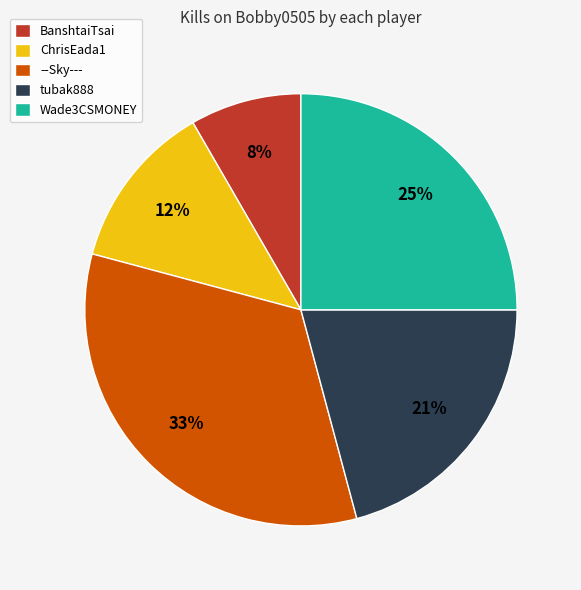

True or false: --Sky--- accounts for 46% of the total.

False